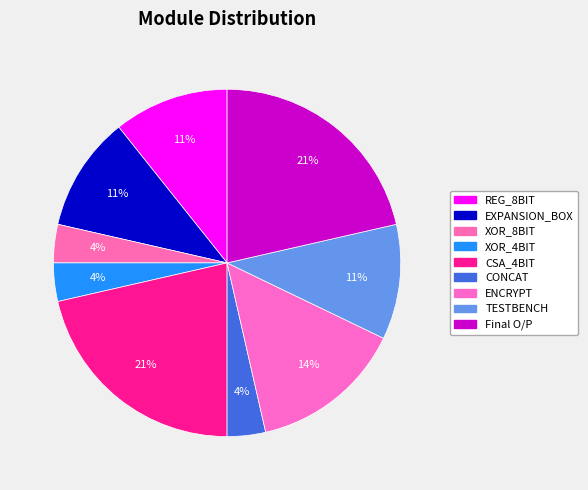

To the nearest percent, what is the difference between the ENCRYPT and Final O/P slice percentages?

7%